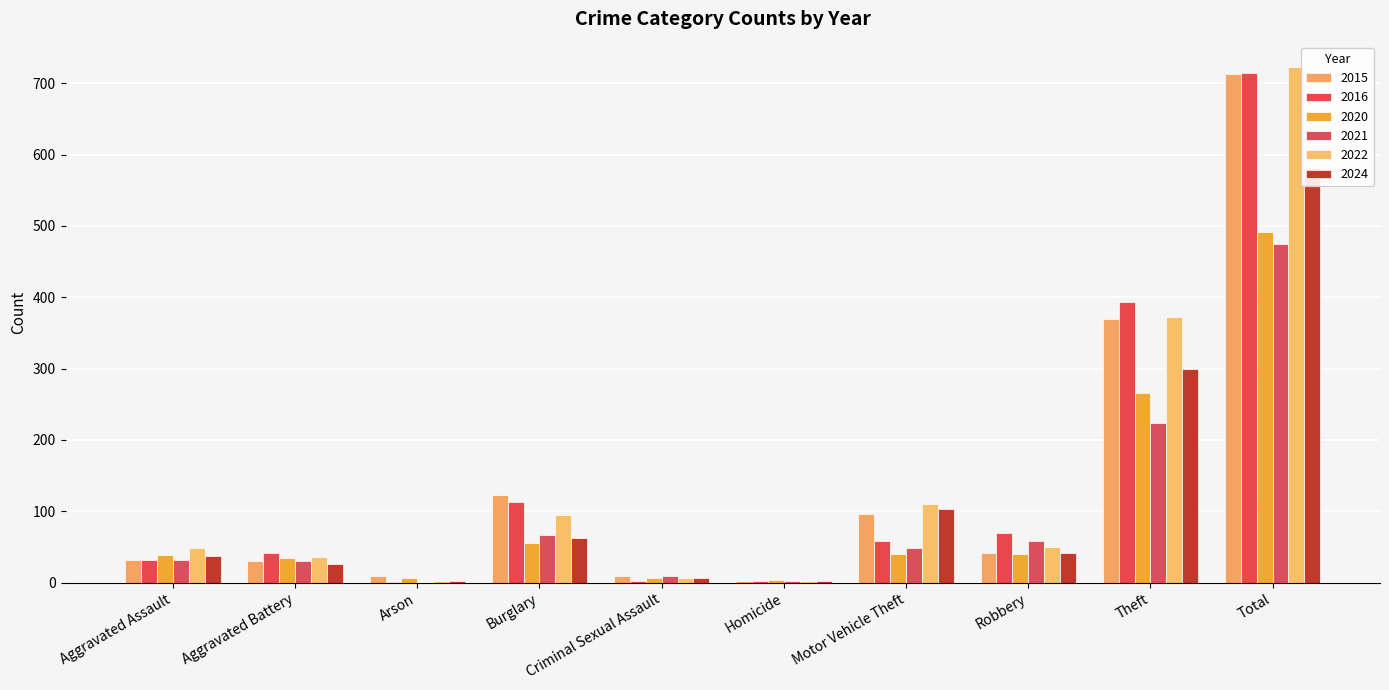

Which series changed the most between Criminal Sexual Assault and Total?

2022